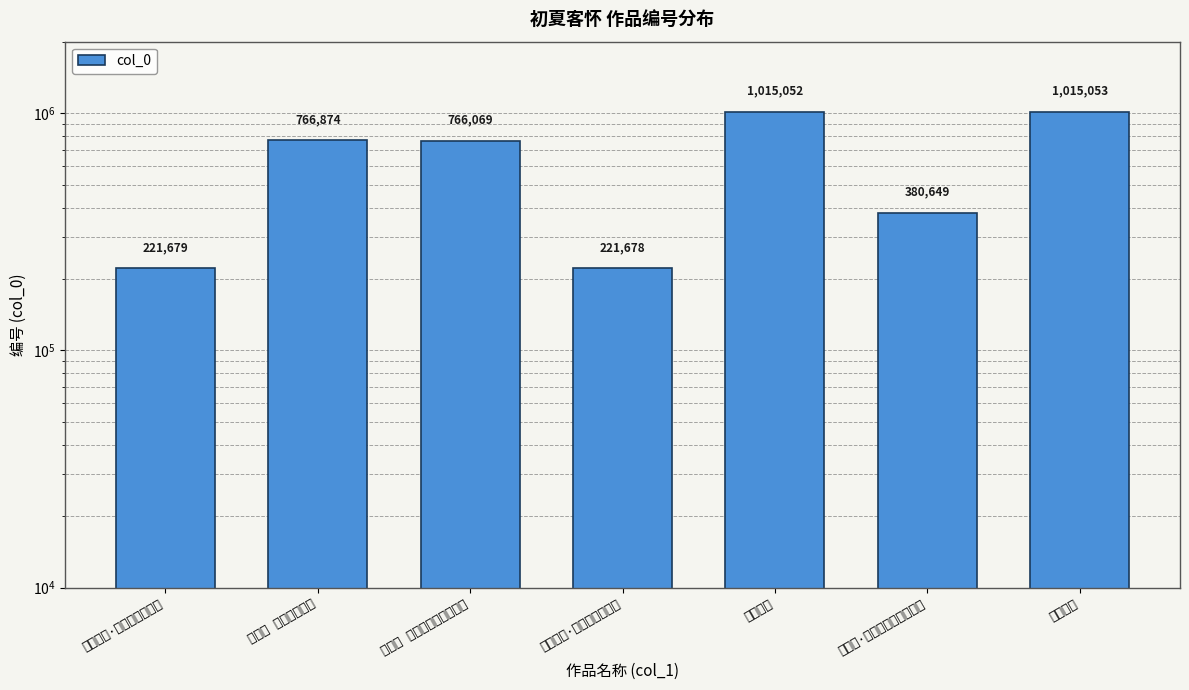

What is the ratio of the value at 初夏客怀·绿树成阴四月天 to the value at 夏初临 初夏客庆元县?

0.3